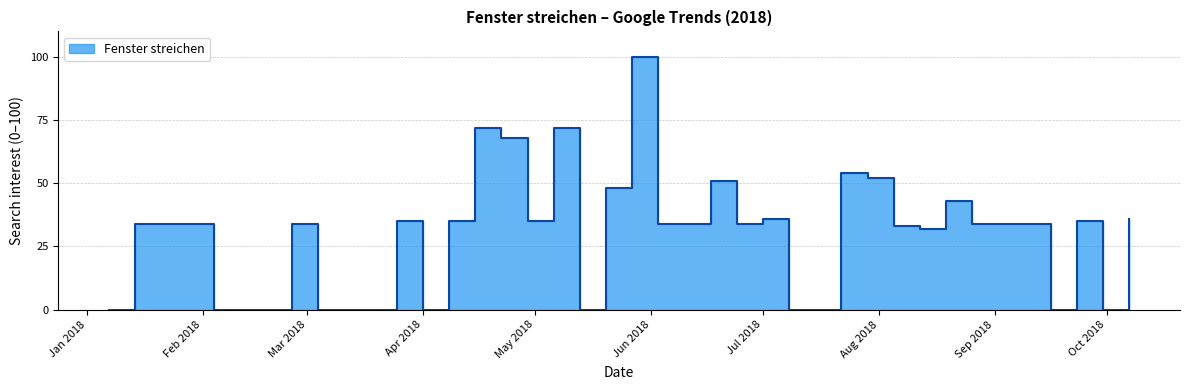

The value at 2018-02-25 is 16. True or false?

False